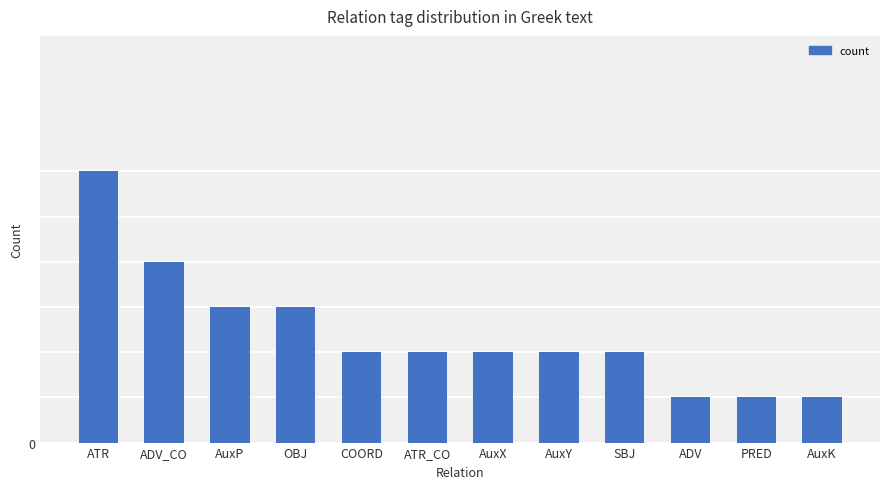

Does the chart contain any negative values?

No